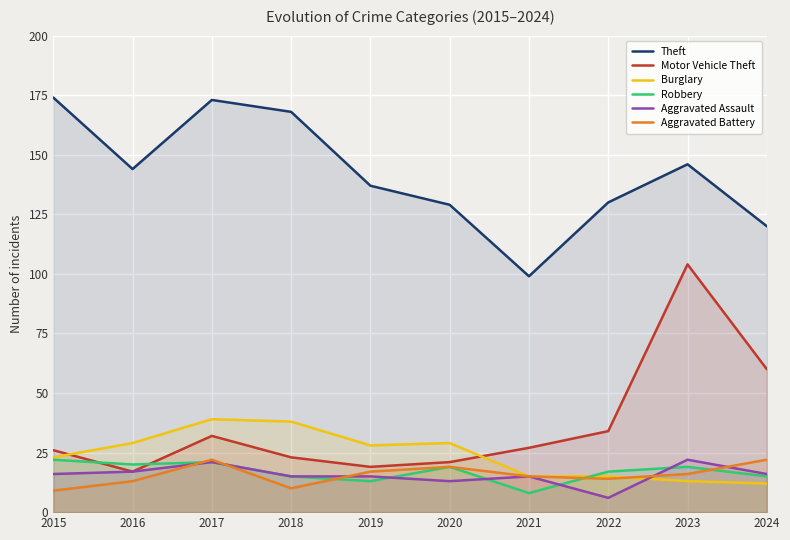

Reading right to left, transcribe all the data shown in this chart.

Theft: 120	146	130	99	129	137	168	173	144	174
Motor Vehicle Theft: 60	104	34	27	21	19	23	32	17	26
Burglary: 12	13	15	15	29	28	38	39	29	23
Robbery: 15	19	17	8	19	13	15	21	20	22
Aggravated Assault: 16	22	6	15	13	15	15	21	17	16
Aggravated Battery: 22	16	14	15	19	17	10	22	13	9